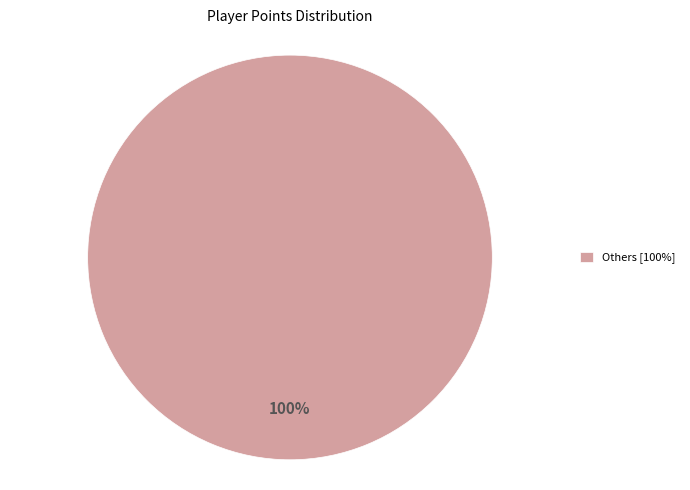

What percentage is the Others [100%] slice, to the nearest percent?

100%